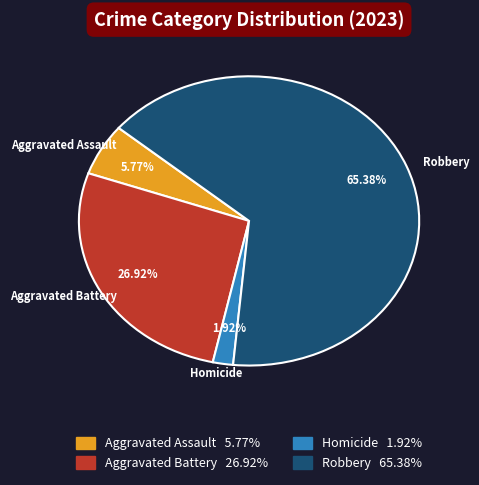

Is there a majority slice in this chart?

Yes